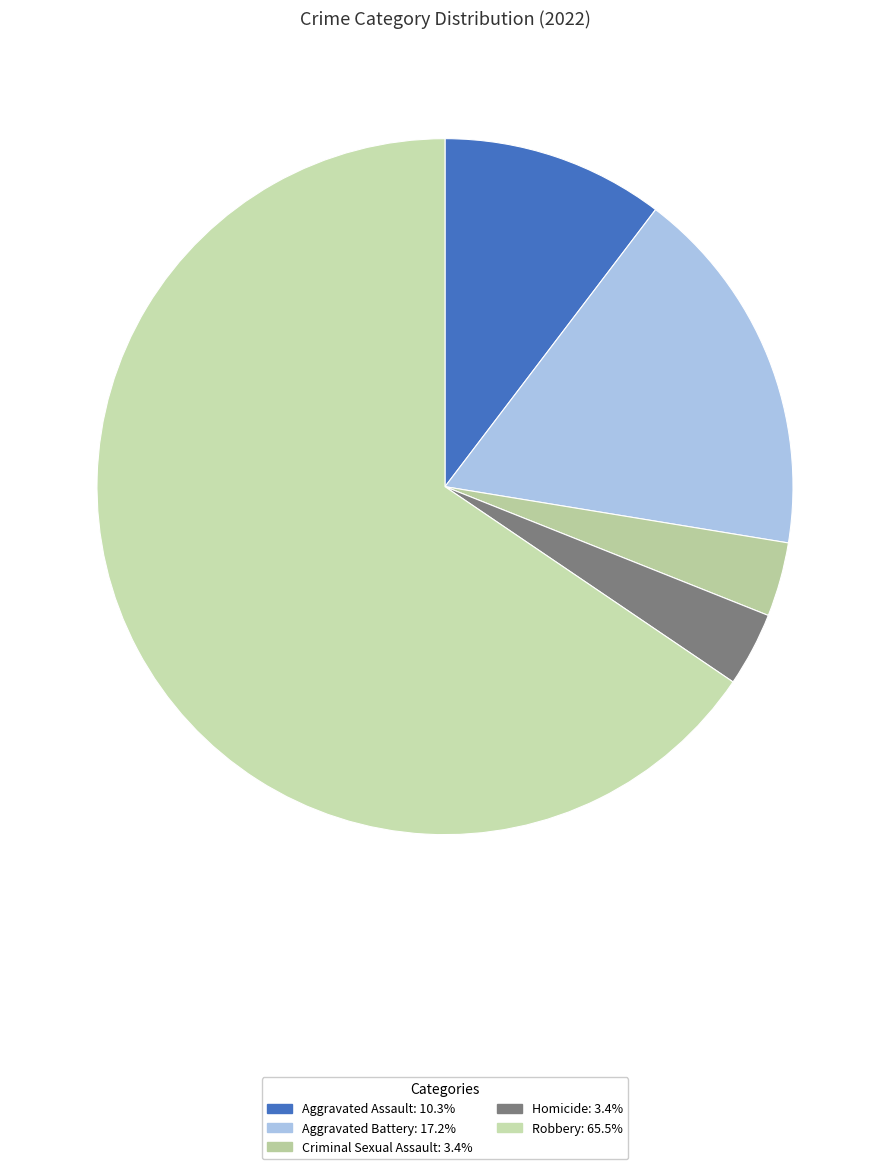

How many segments does this pie chart have?

5